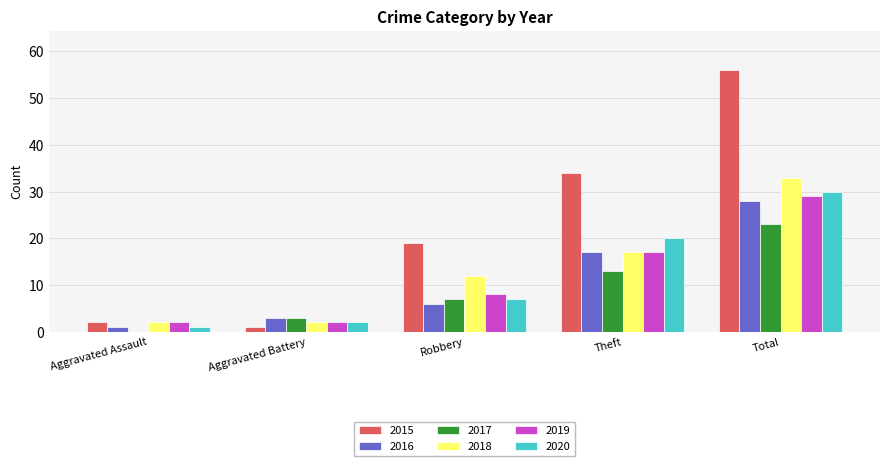

Which series changed the most between Theft and Total?

2015